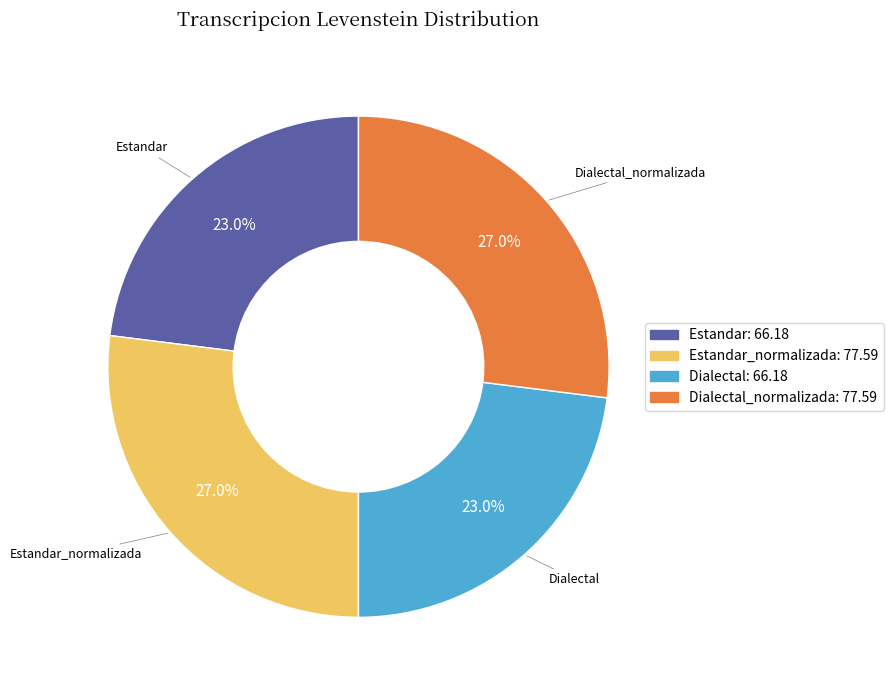

How many slices are in this pie chart?

4